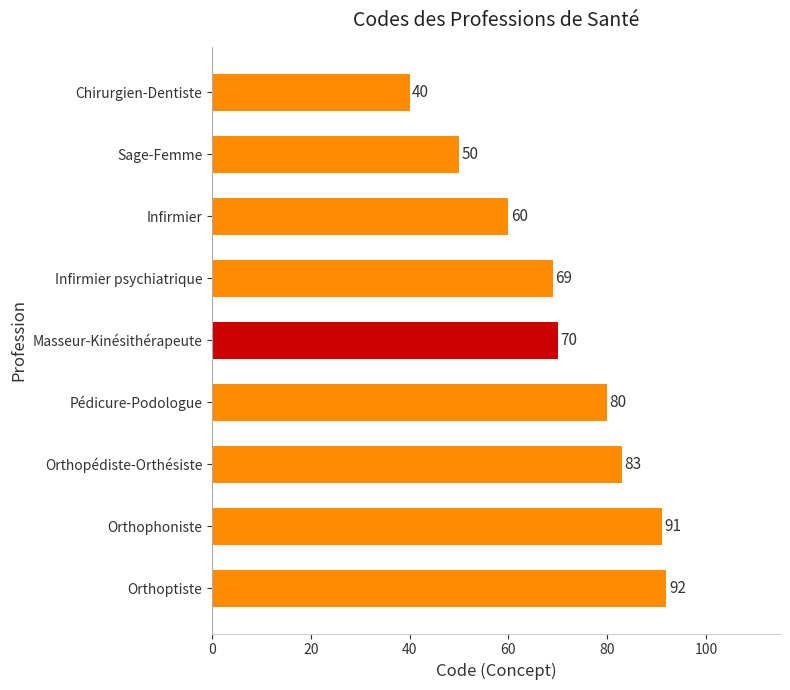

The chart shows a value of 152 at Orthophoniste. True or false?

False